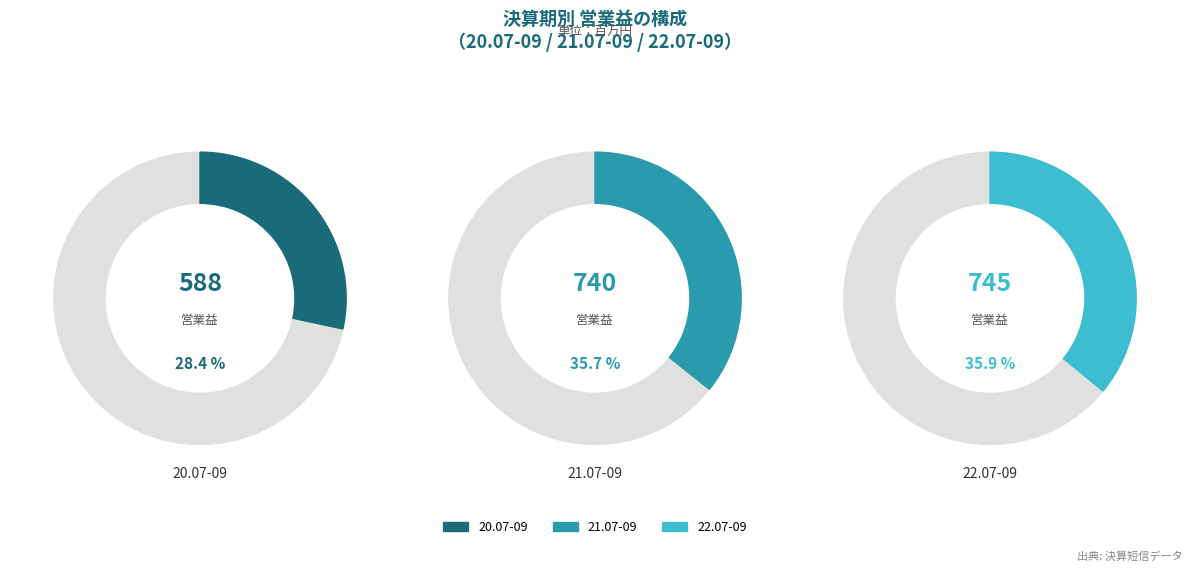

Which has a higher value, 22.07-09 or 21.07-09?

22.07-09